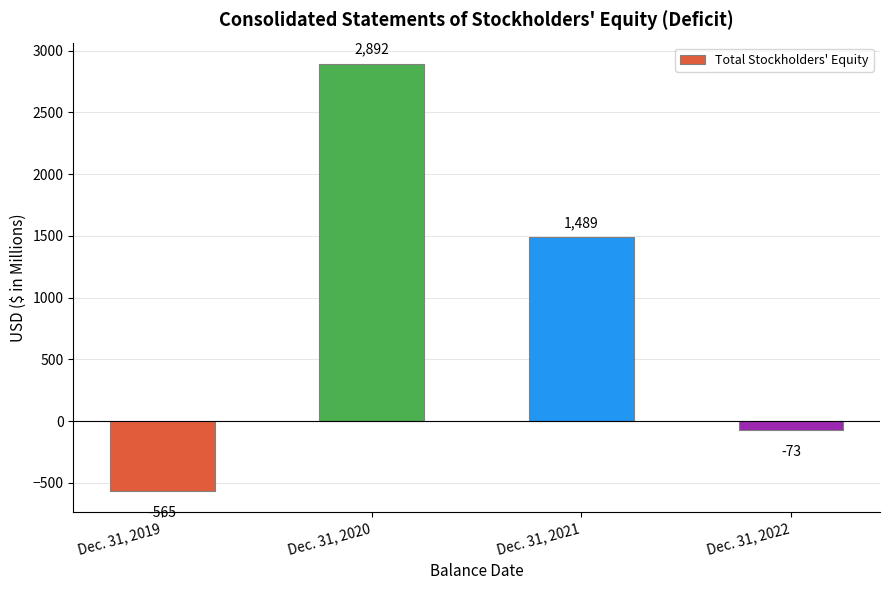

Which category has the highest value across all series?

Dec. 31, 2020